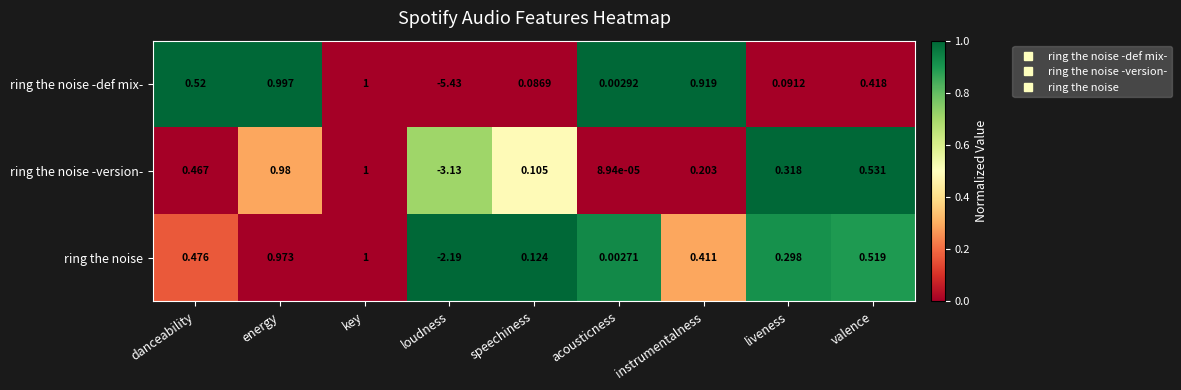

List the labels in order of ring the noise -version- value, largest first.

key, energy, valence, danceability, liveness, instrumentalness, speechiness, acousticness, loudness